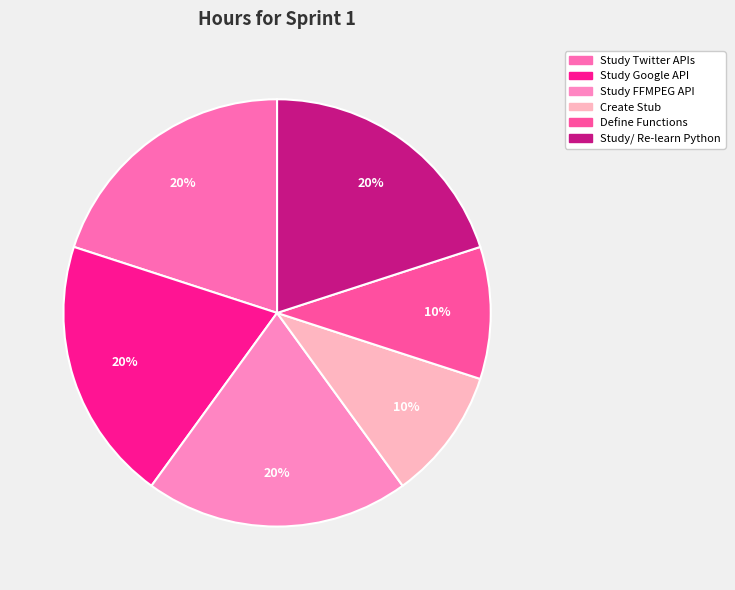

Approximately how many times larger is the value at Study/ Re-learn Python compared to Study Google API?

1.0